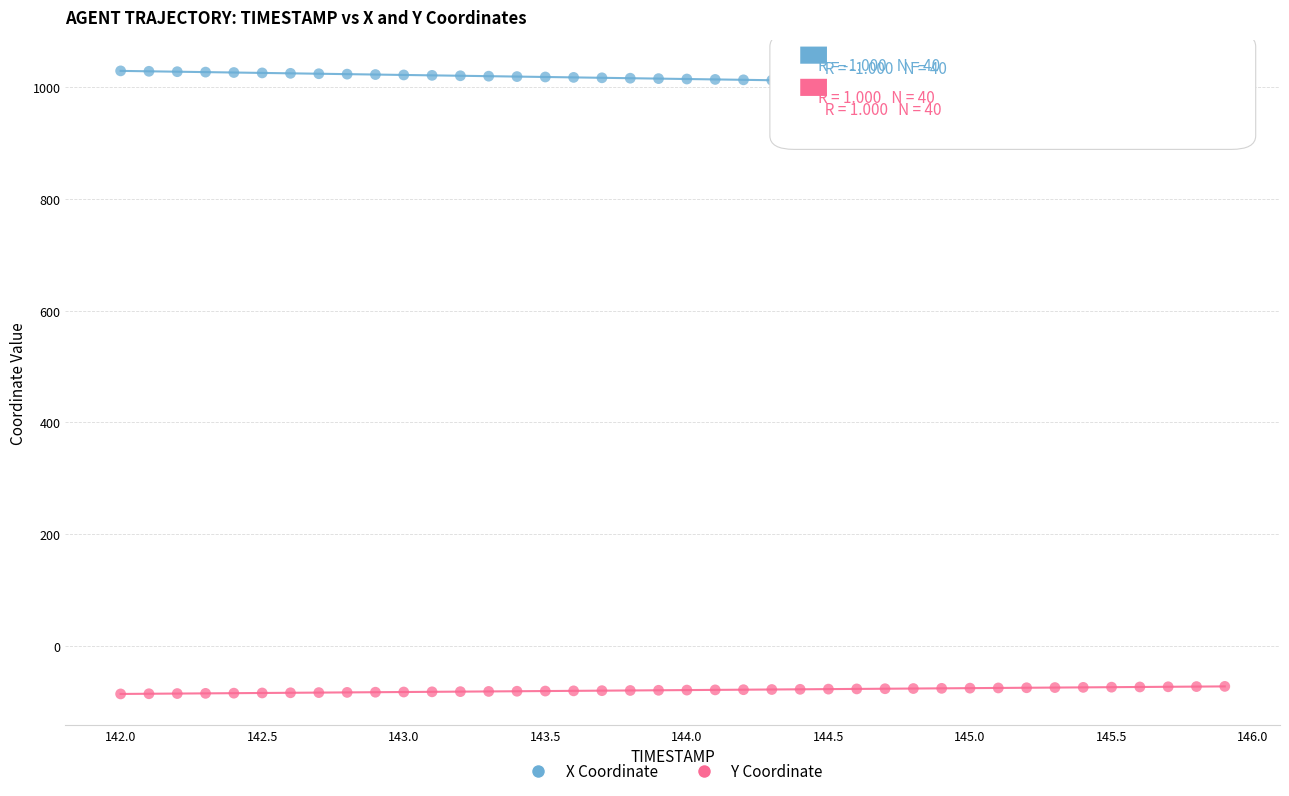

Across all data points, what is the range of X values (max minus min)?

3.9